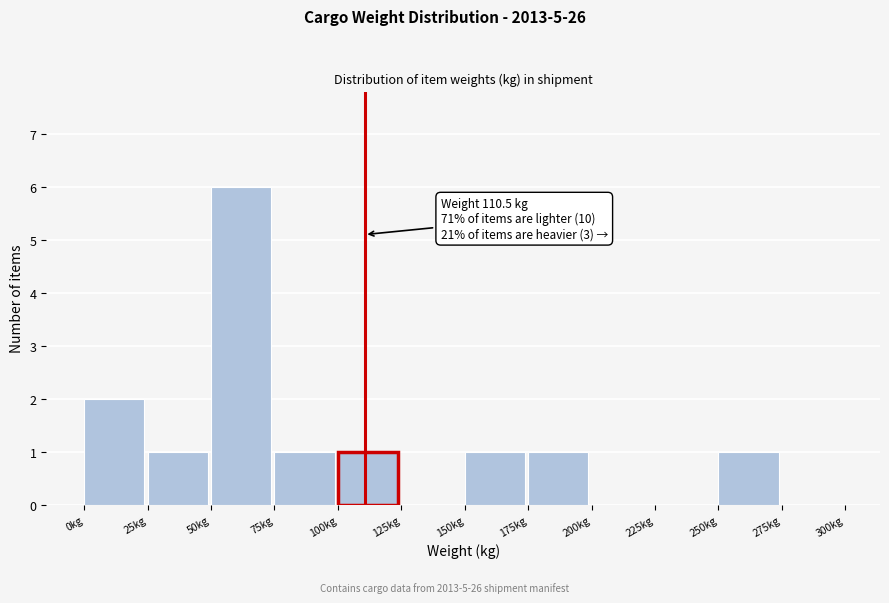

Which range on the x-axis has the tallest bar?

50 to 75